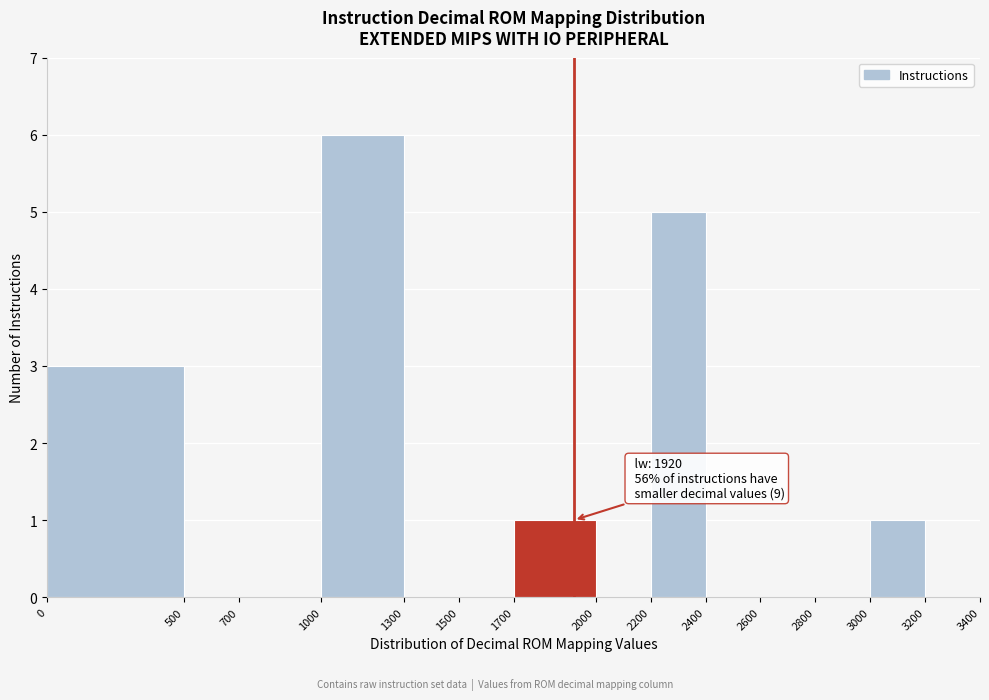

Which range on the x-axis has the tallest bar?

1000 to 1300